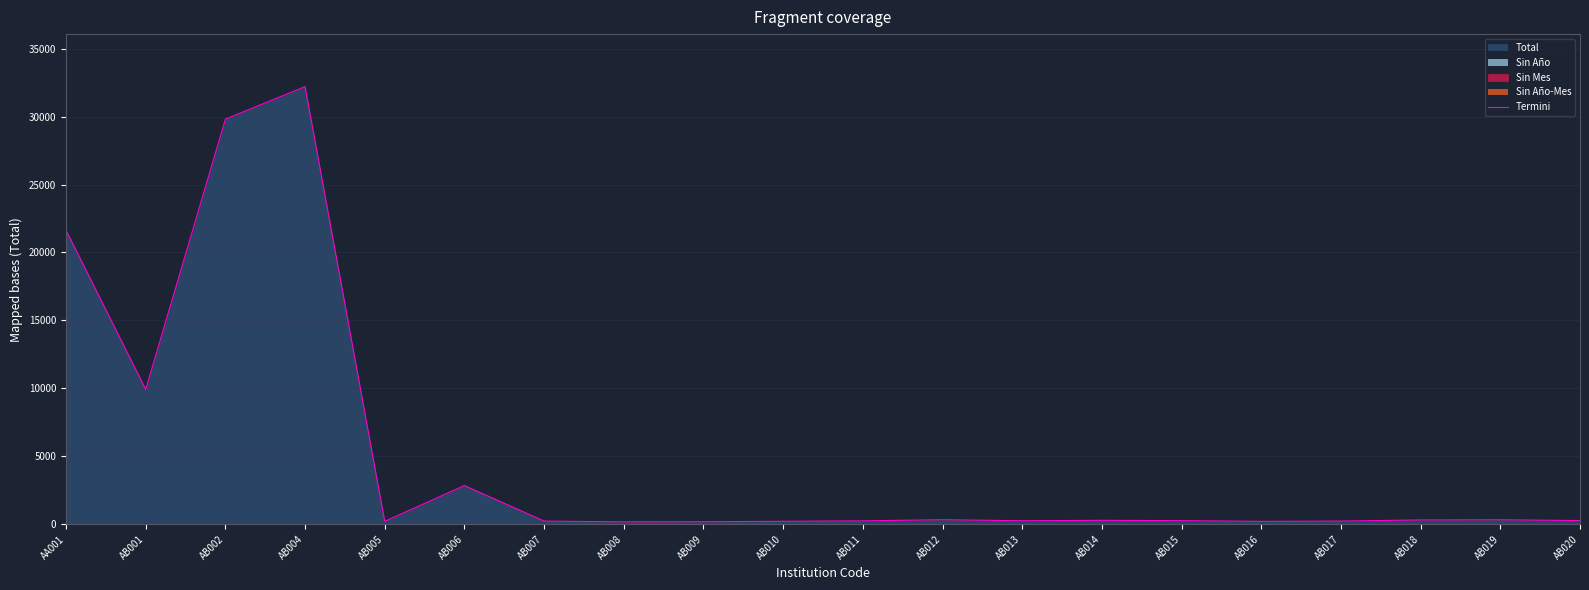

What is the difference between the maximum and second lowest values?

32018